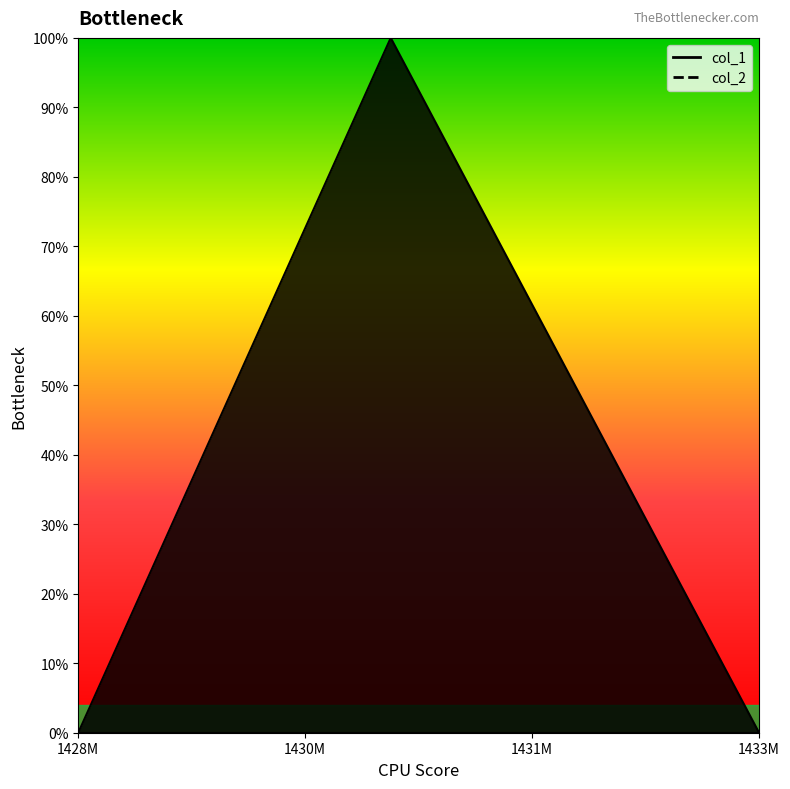

How many data points are above 0?

1